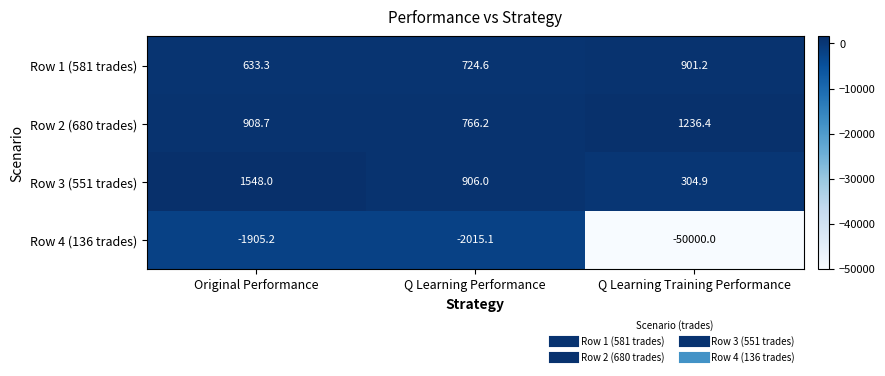

Which series has the largest range (max minus min)?

Row 4 (136 trades)